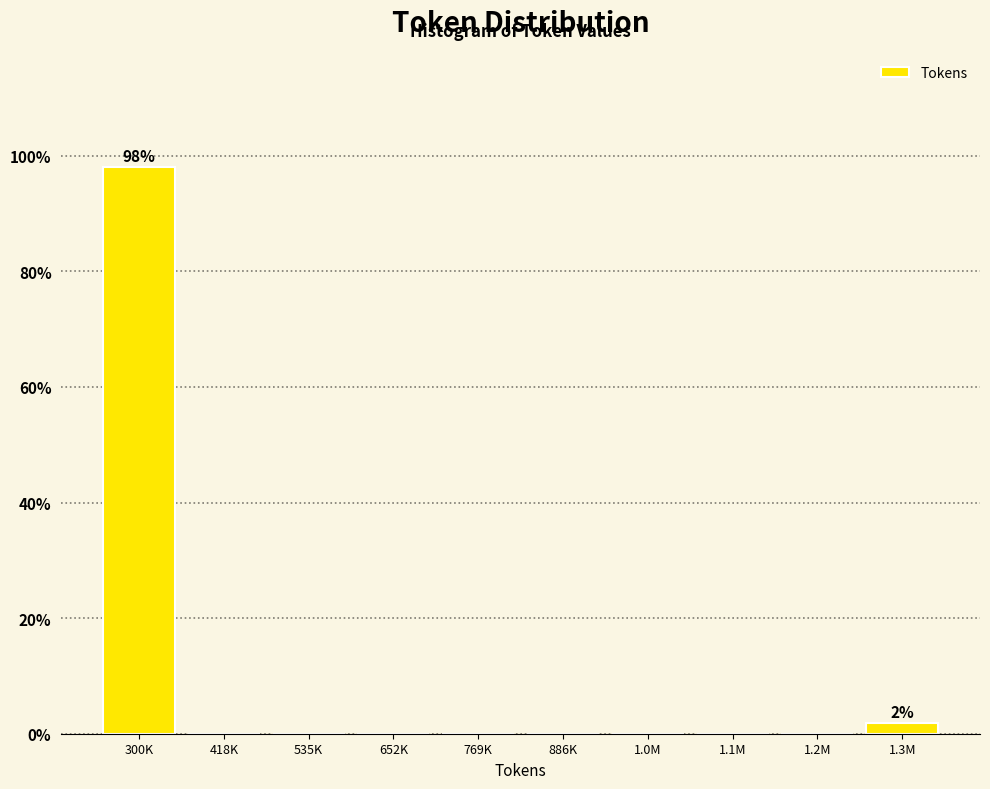

Reading right to left, transcribe all the data shown in this chart.

1.3M=1.9	1.2M=0.0	1.1M=0.0	1.0M=0.0	886K=0.0	769K=0.0	652K=0.0	535K=0.0	418K=0.0	300K=98.1